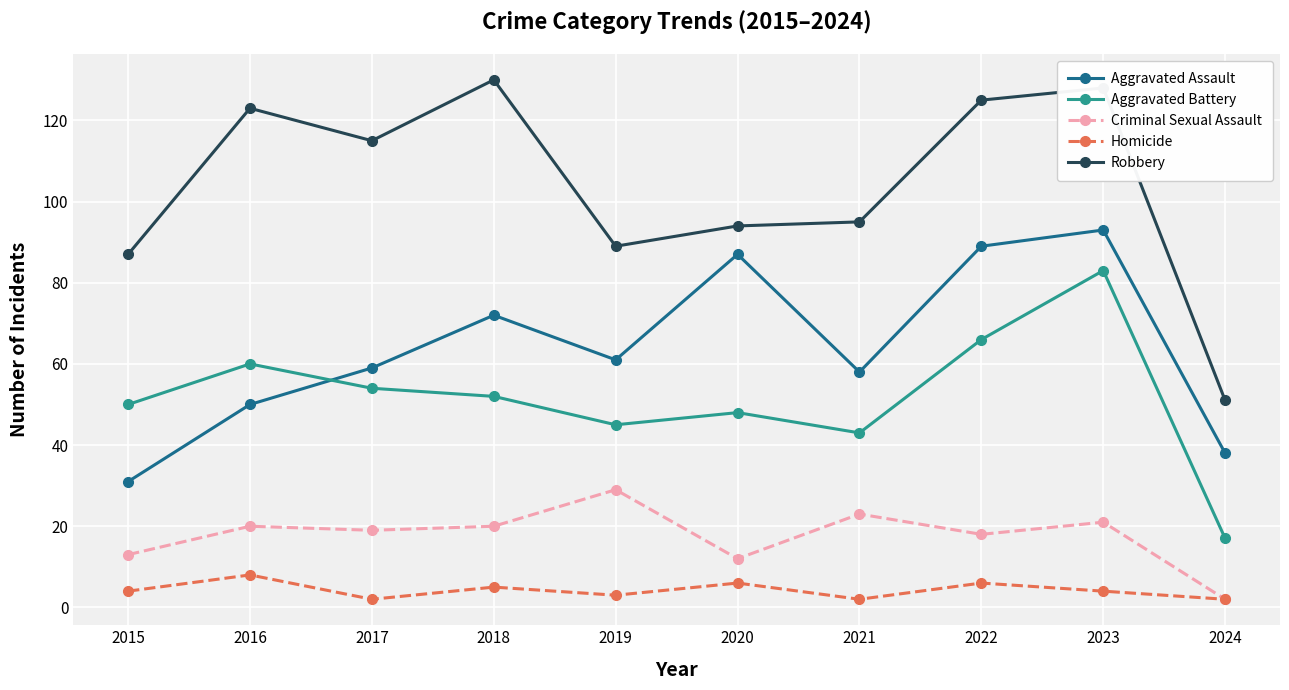

What is the difference between the maximum and minimum values in the Criminal Sexual Assault series?

27